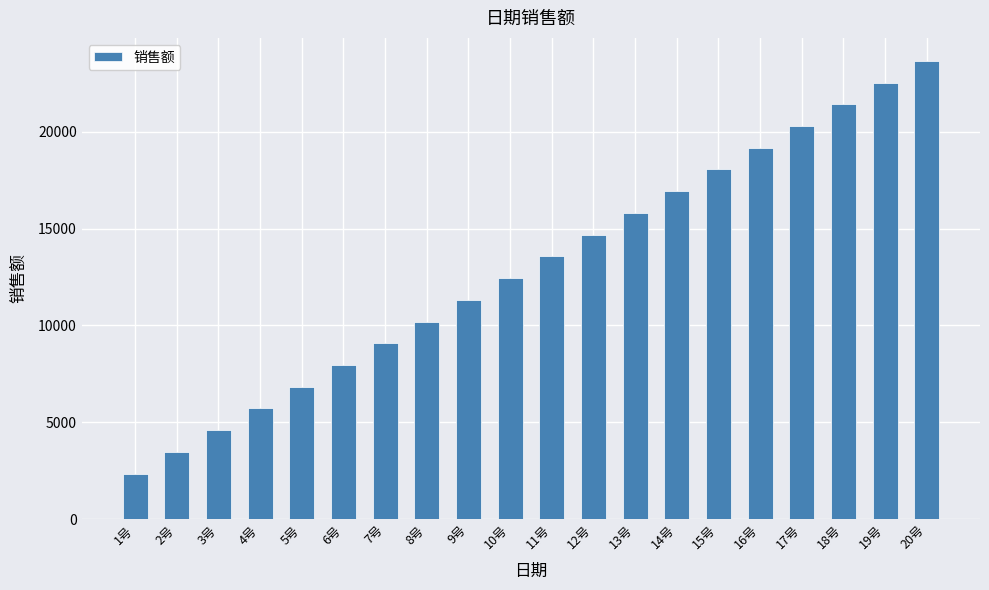

What is the average value?

13005